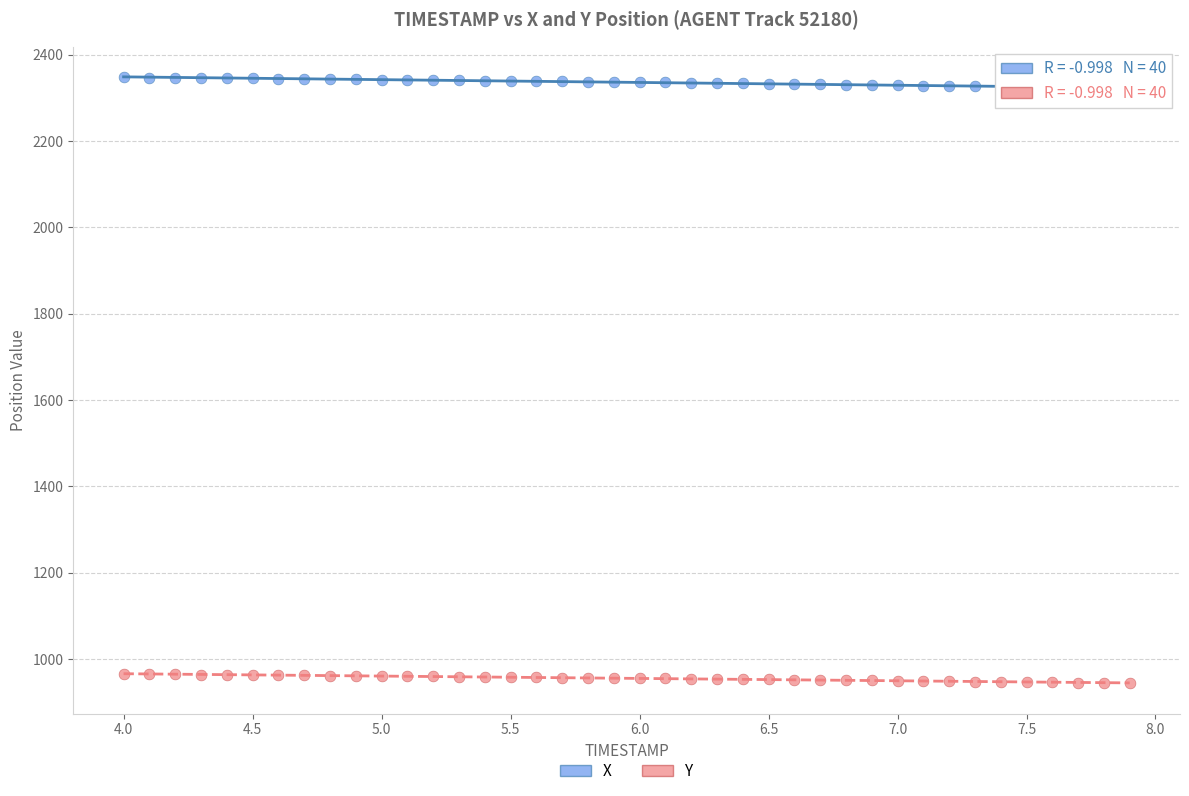

Which series has the widest spread of Y values?

X